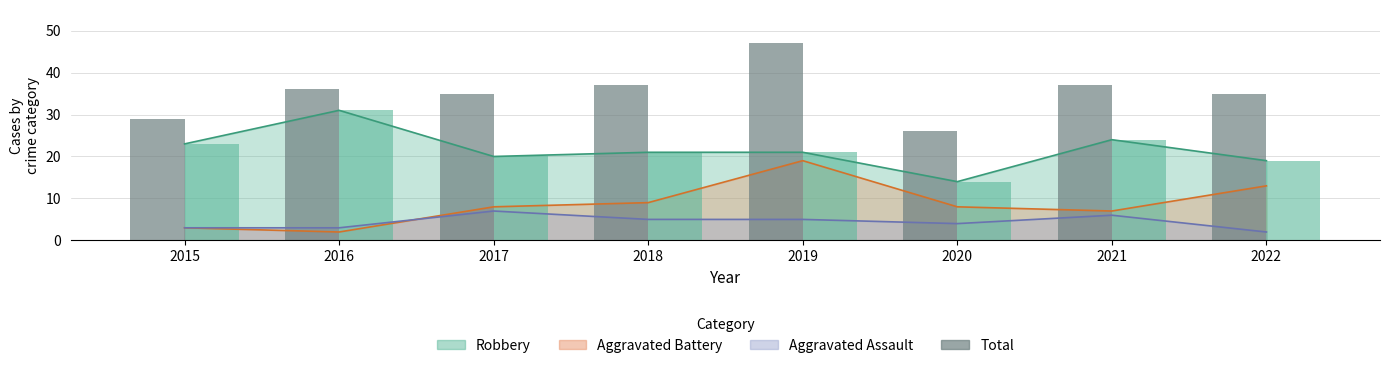

Where does the Robbery (bar) series first go above 21?

2015